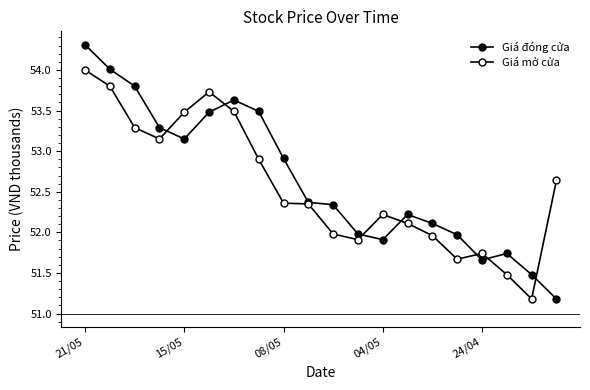

What is the label of the 9th point from the right?

11